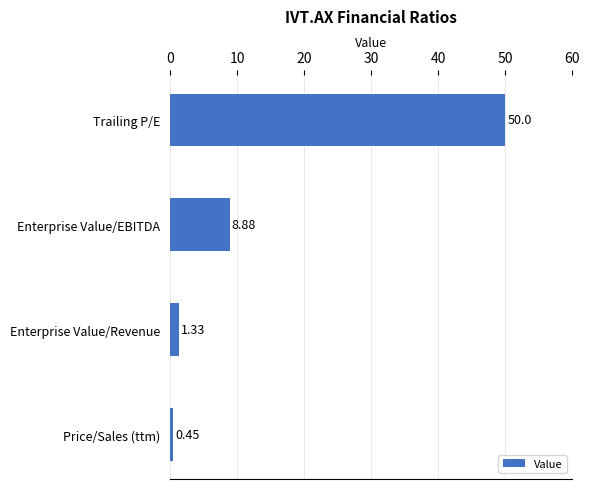

Where is the data nearest to the value 25?

Enterprise Value/EBITDA